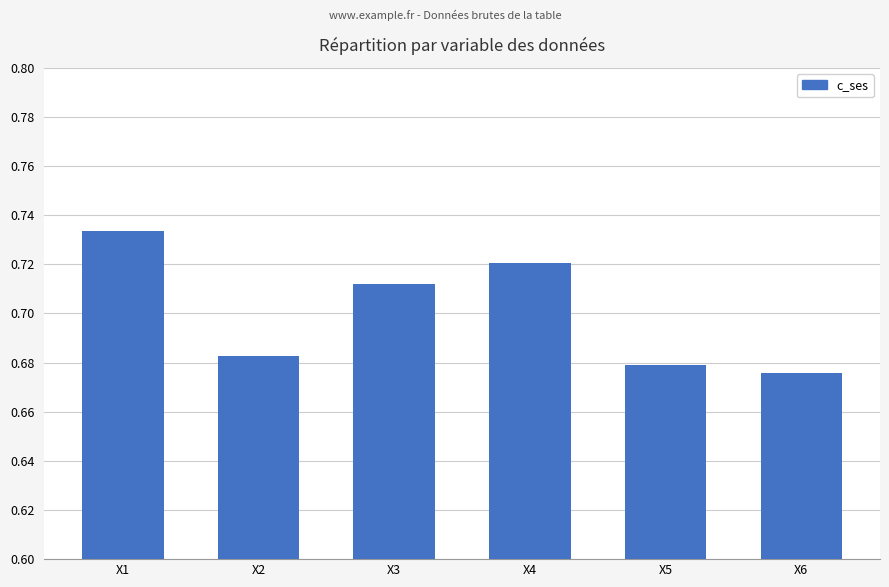

Does the chart contain any negative values?

No